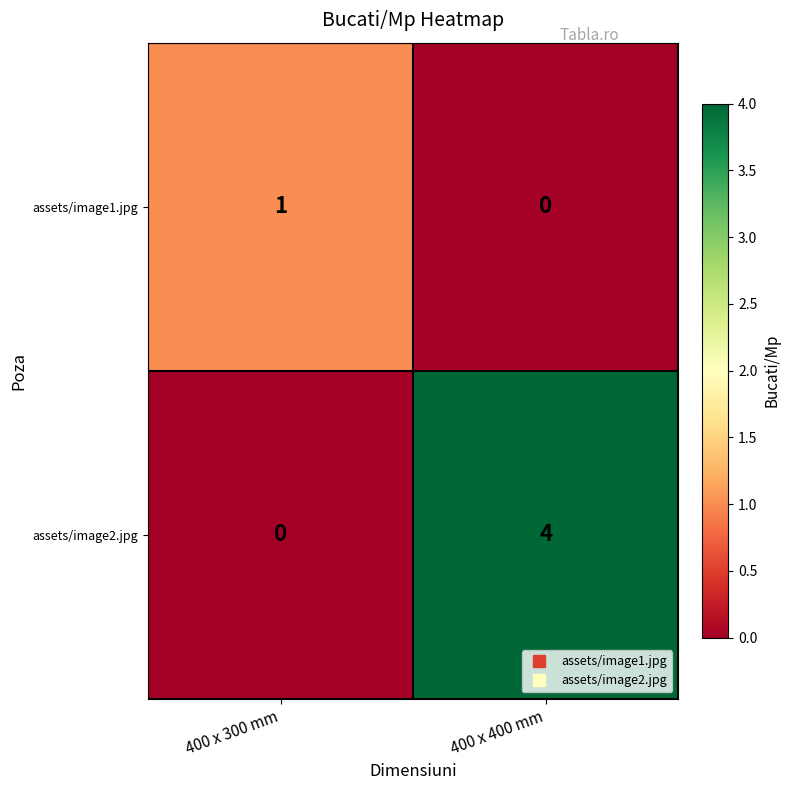

Is it true that assets/image2.jpg equals 6 at 400 x 400 mm?

False